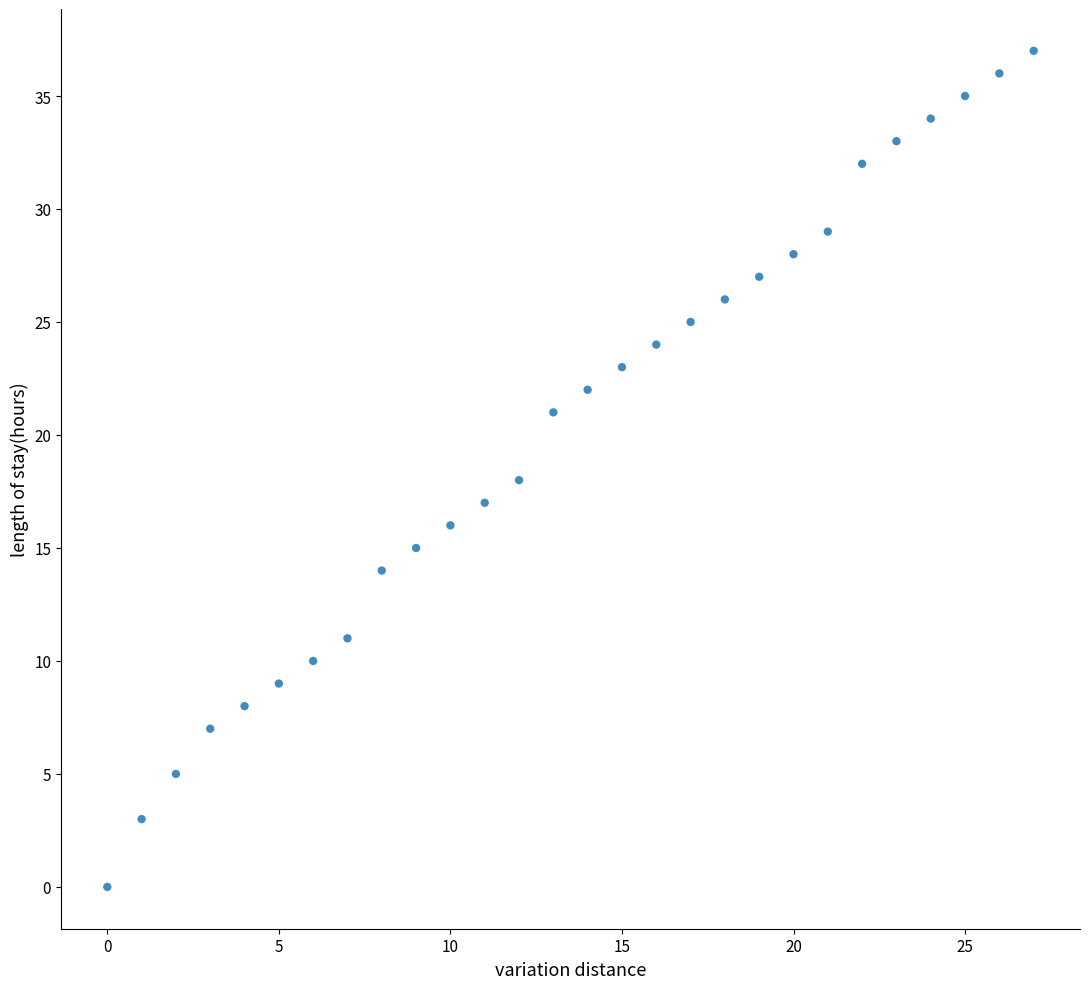

What is the range of Y values (max minus min)?

37